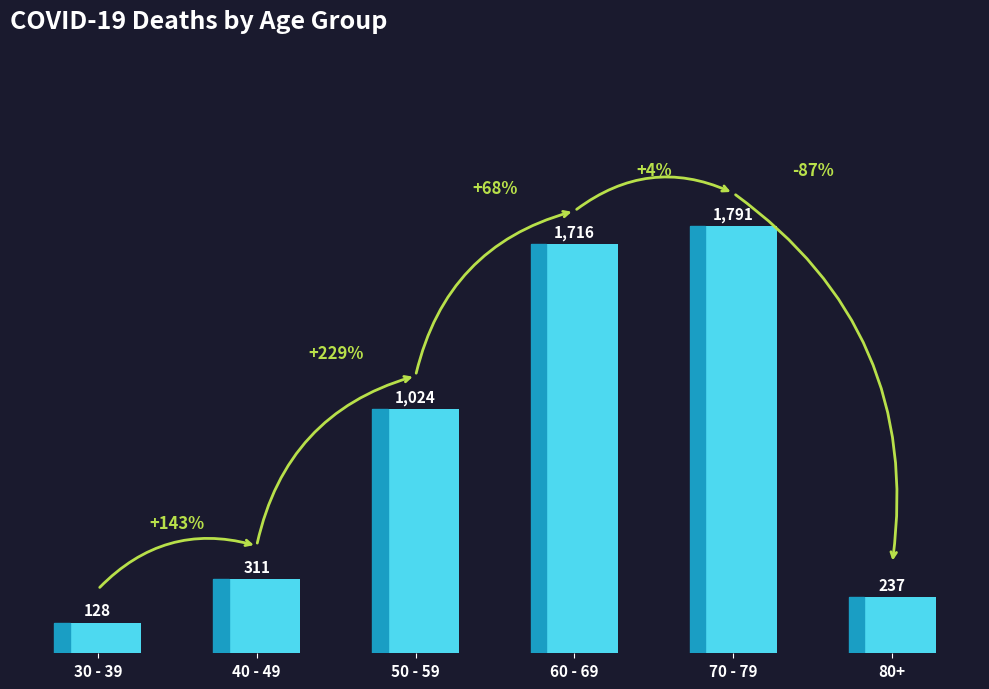

What is the value of the 3rd bar from the left?

1024